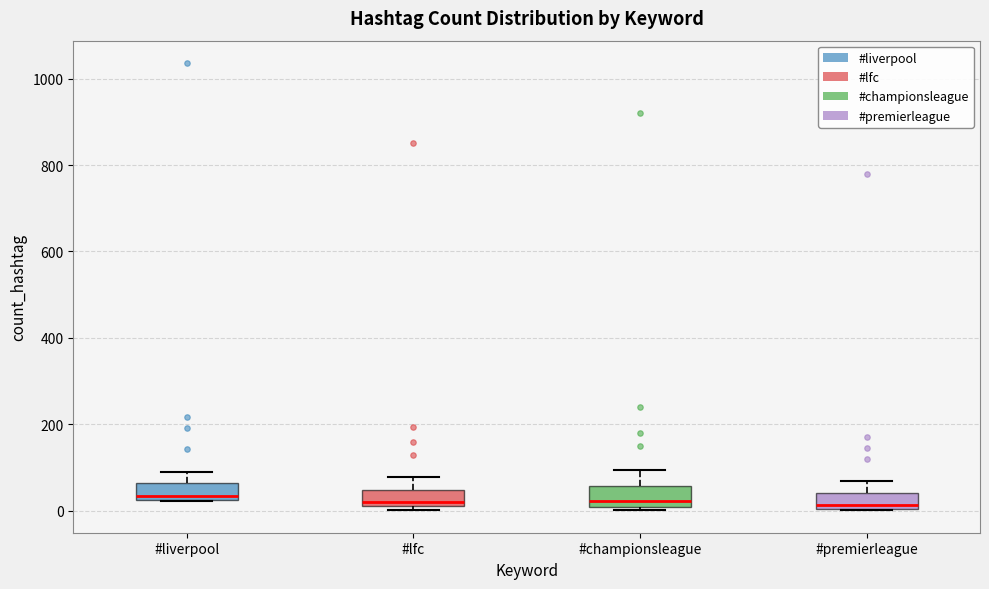

Reading left to right, read every box against the y-axis: the position of its median line, the range the box covers, and the ends of its whiskers. The values are not printed on the chart, so give them approximately, as read against the axis.

#liverpool: median 40, box 20 to 60, whiskers 20 to 100
#lfc: median 20 (just above the box's lower edge), box 20 to 40, whiskers 0 to 80
#championsleague: median 20, box 0 to 60, whiskers 0 (just below the box's lower edge) to 100
#premierleague: median 20, box 0 to 40, whiskers 0 to 80